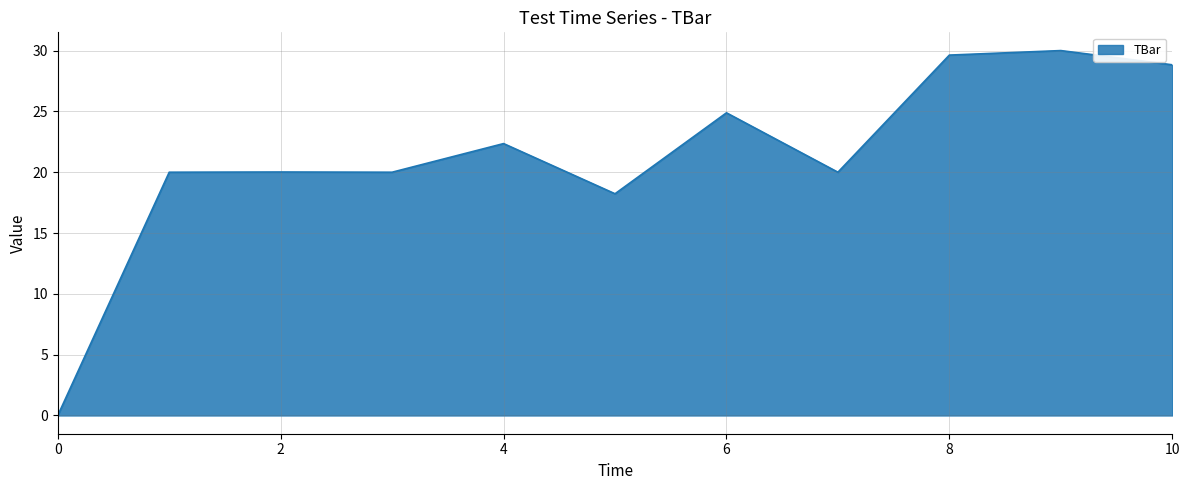

What is the maximum value shown in the chart?

30.0